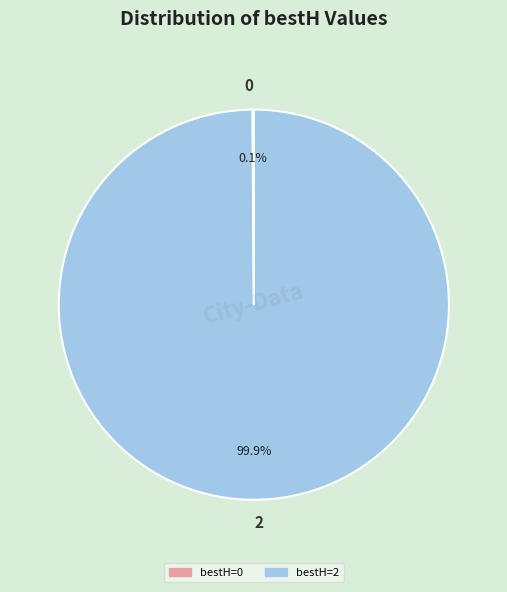

Does any single category account for the majority?

Yes